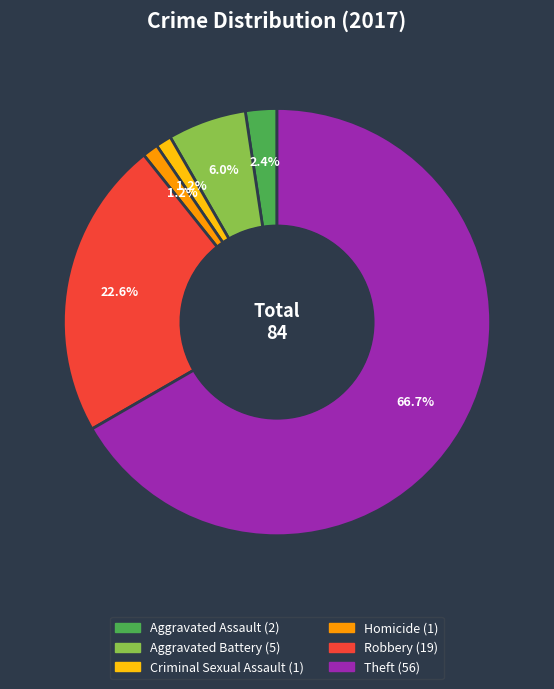

What is the largest slice in the pie chart?

Theft